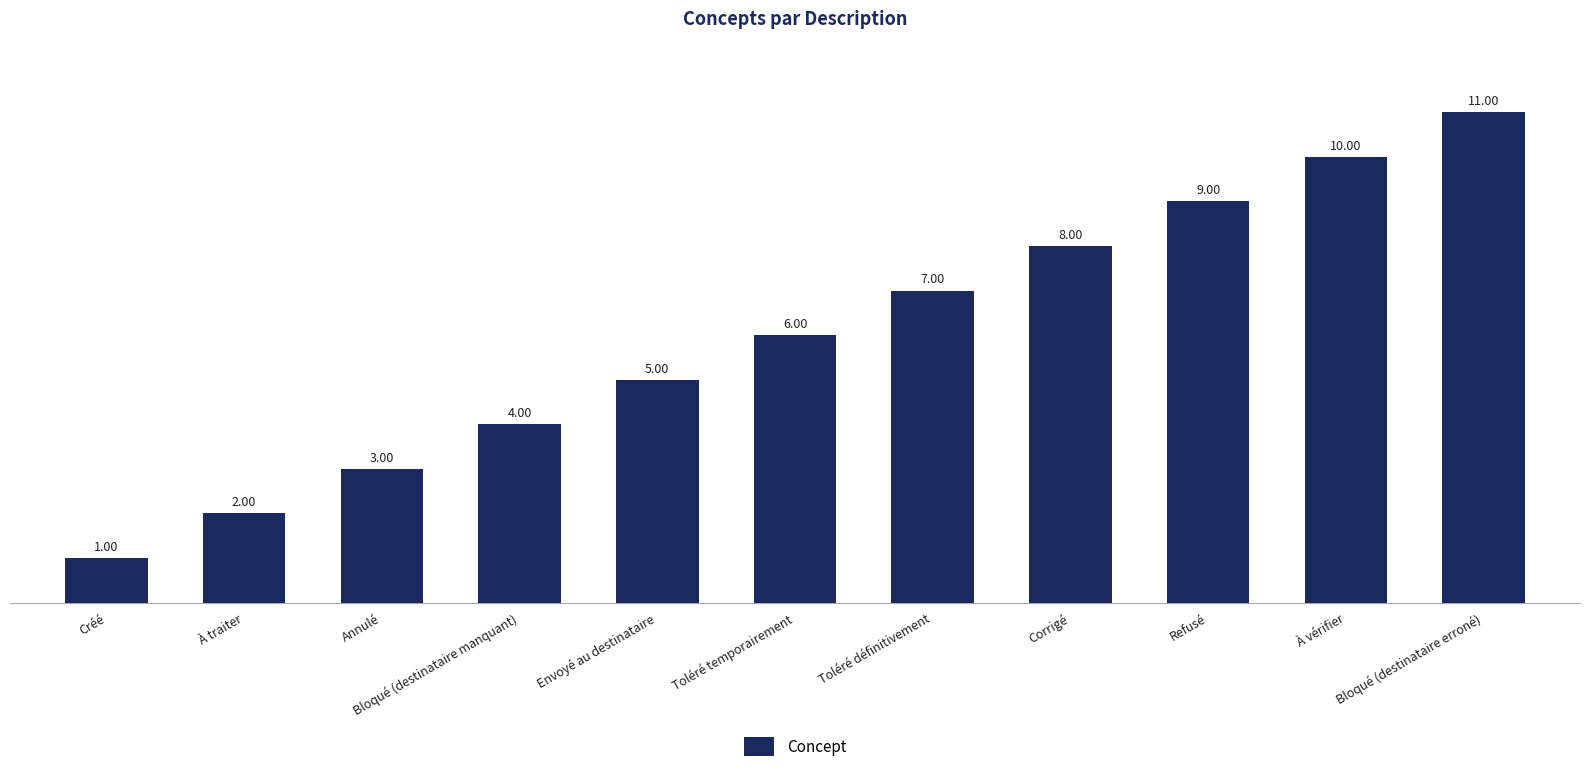

How many categories are shown in the chart?

11